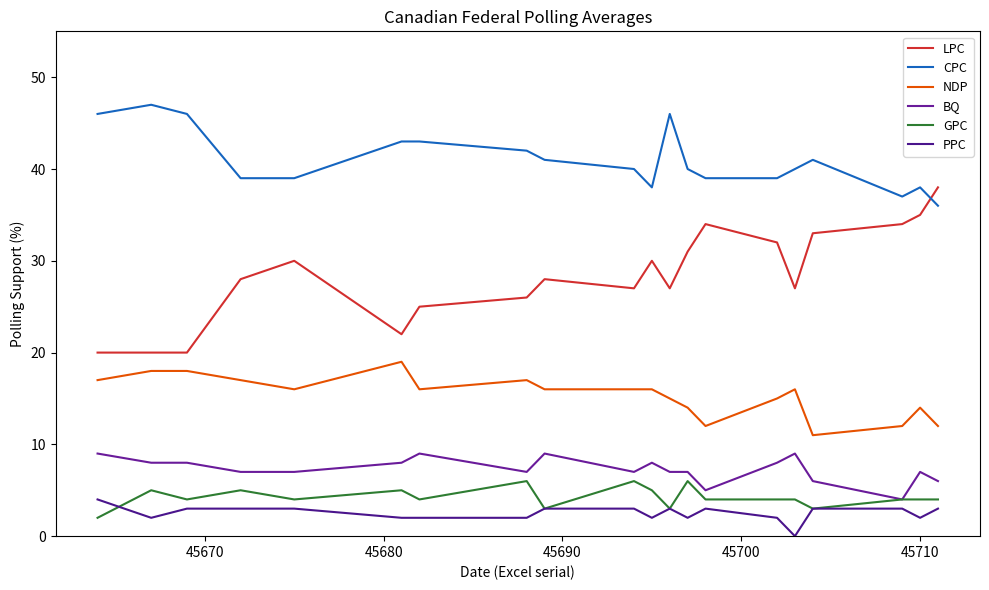

How many intersections are there between LPC and CPC?

1